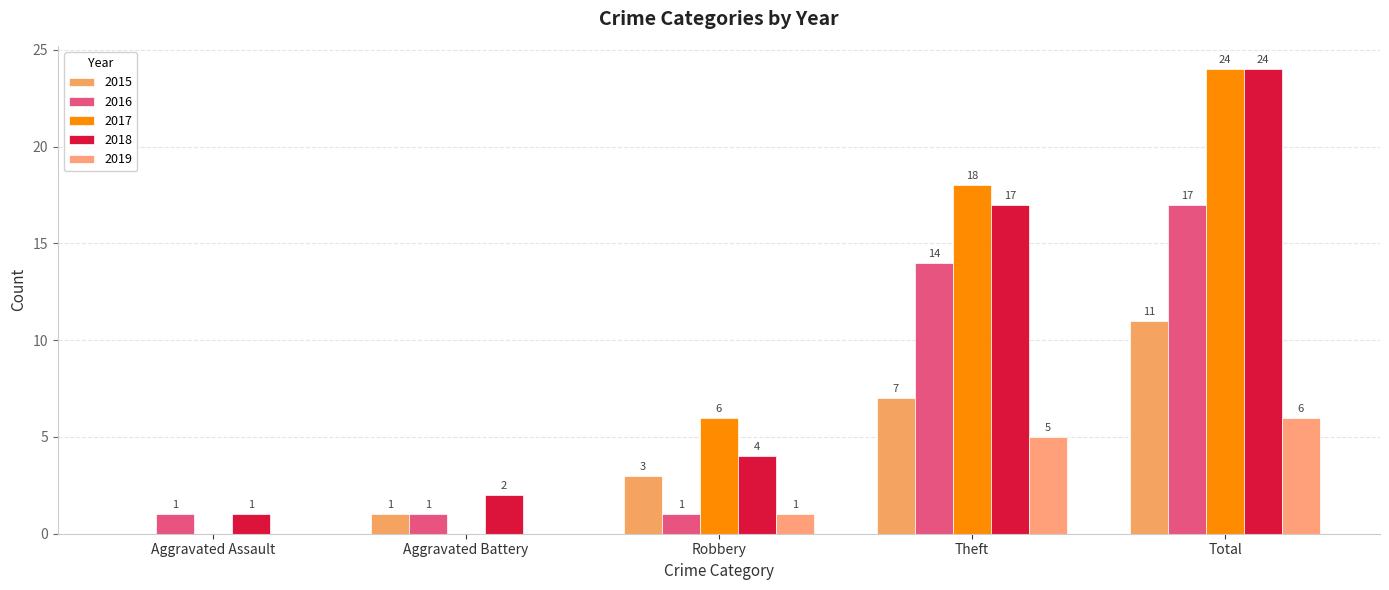

What is the label of the 5th bar from the right?

Aggravated Assault